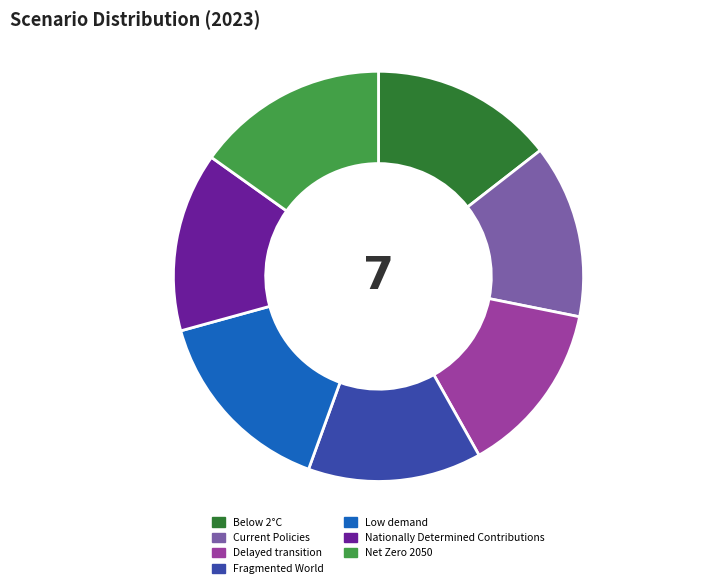

Count the number of slices in the pie.

7